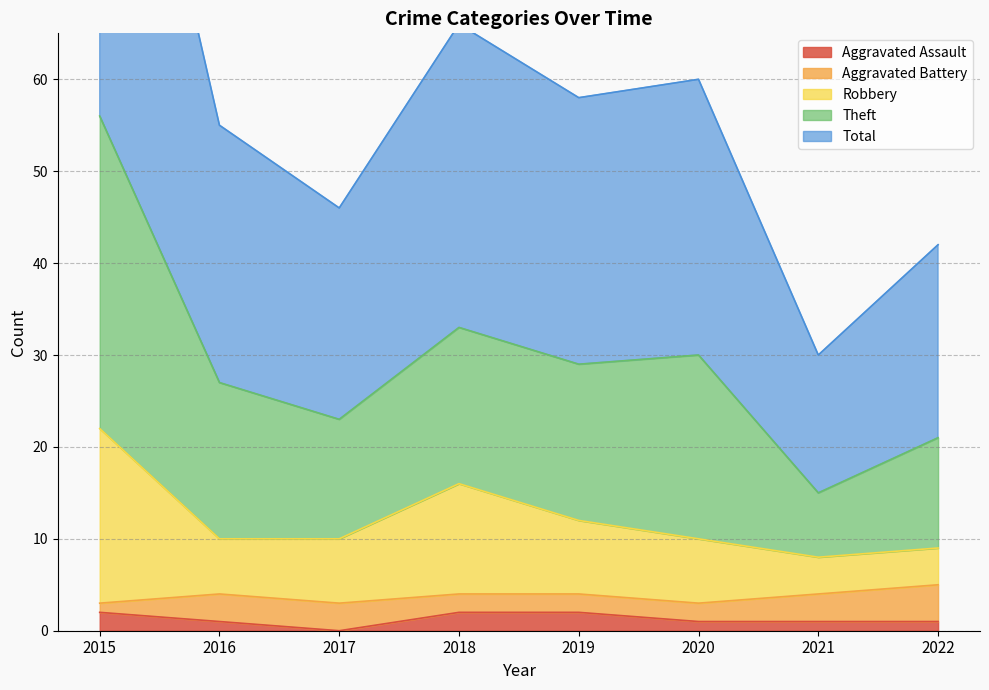

At which label does Aggravated Assault reach its peak?

2015